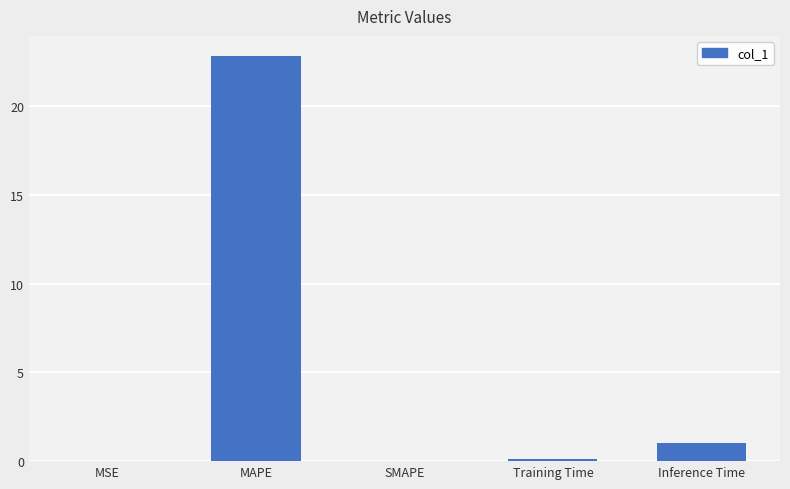

At which label is the value closest to 11?

Inference Time